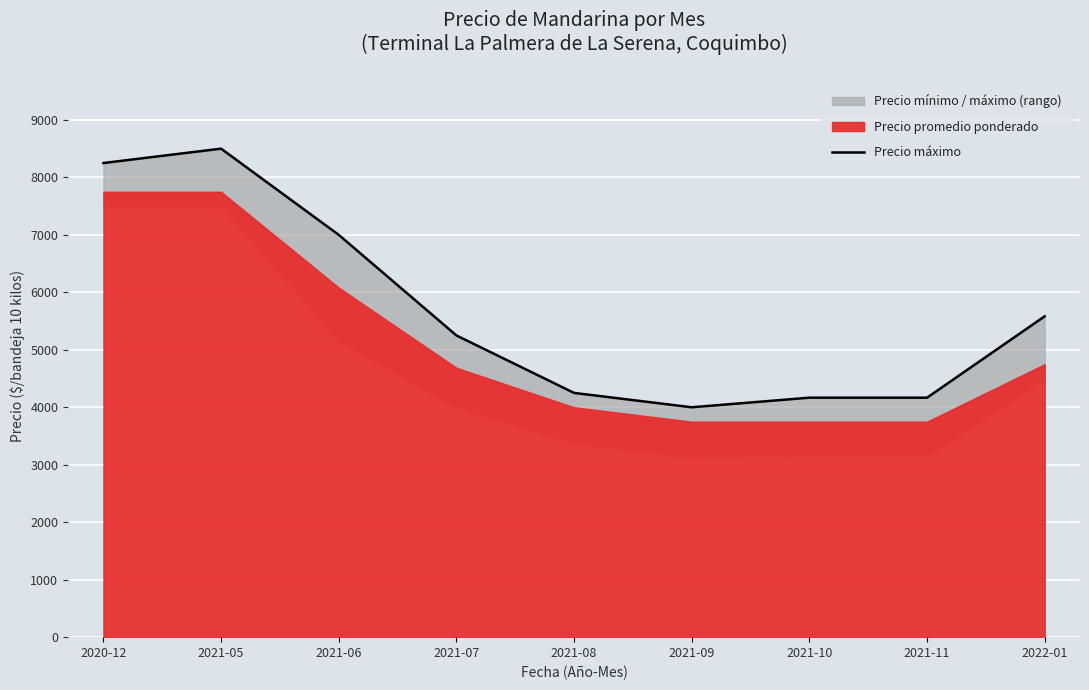

At which category does the data reach its first local peak?

2021-05